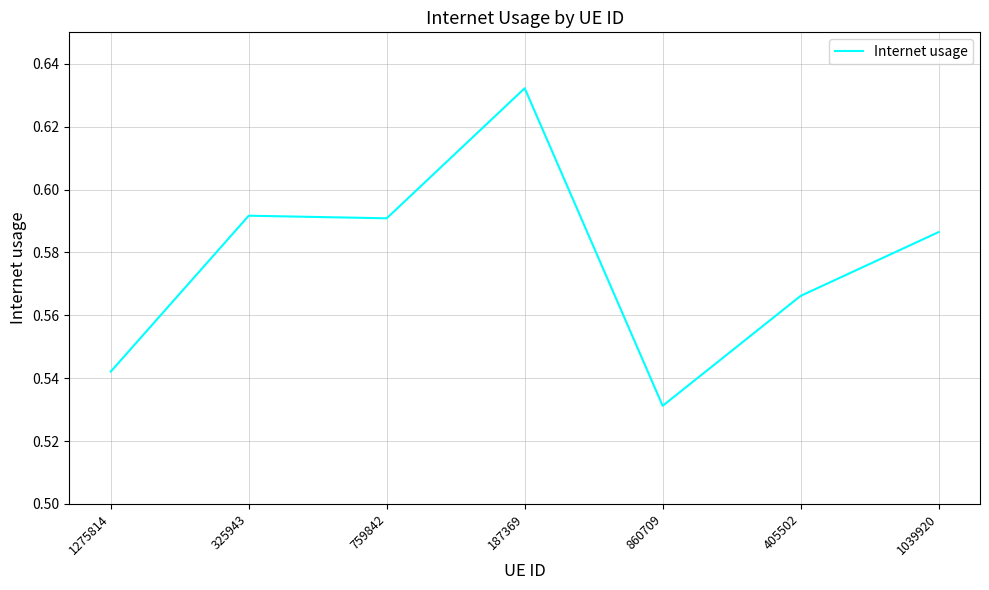

What position from the right is 759842?

5